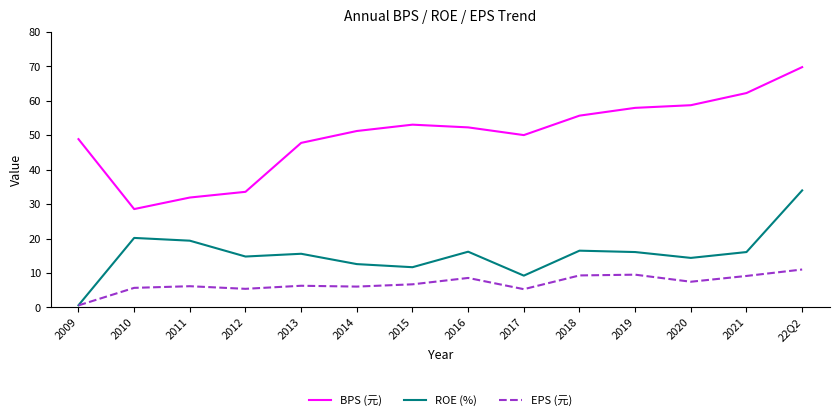

Is this an area chart (filled region under the line)?

No